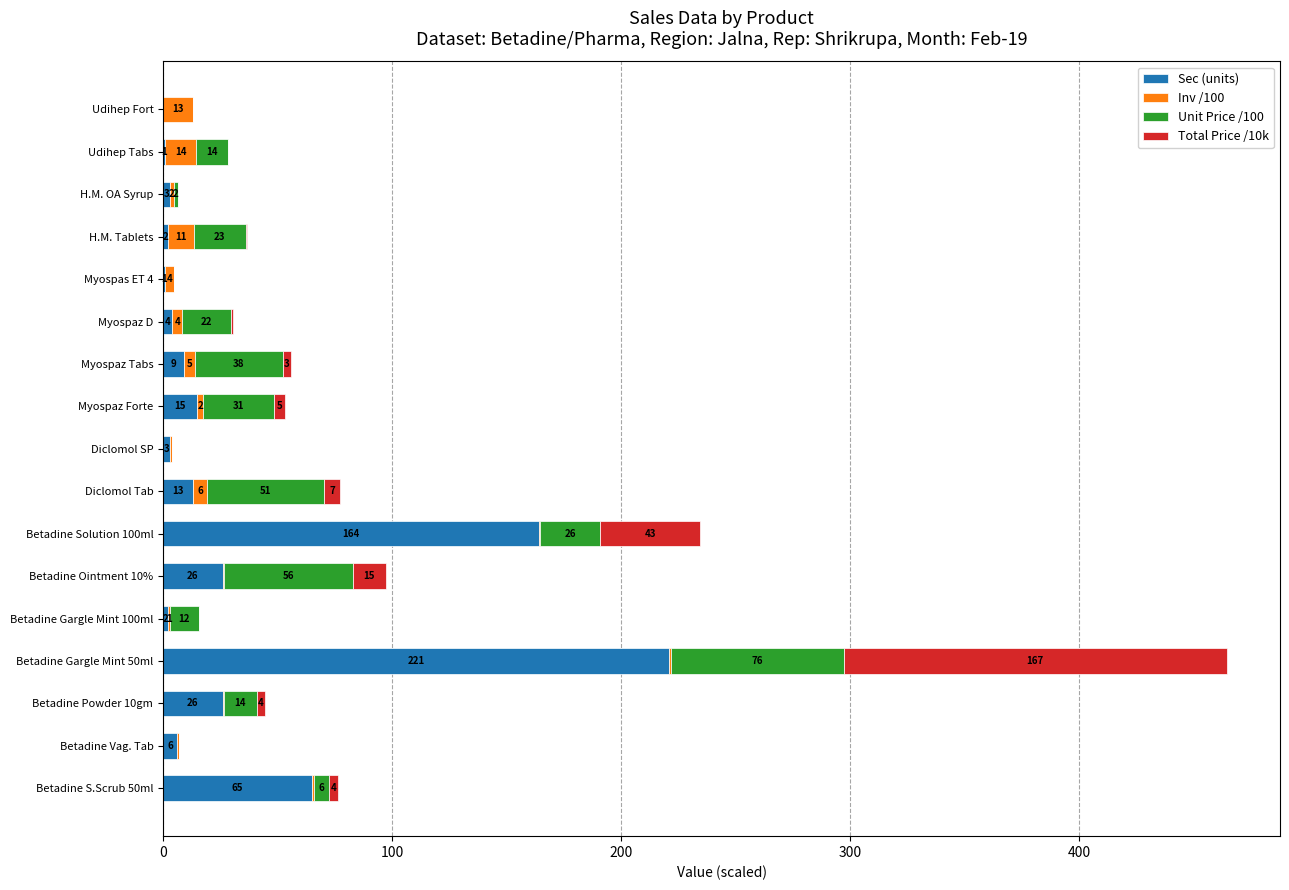

What value does the Sec (units) series have at Betadine Solution 100ml?

164.0